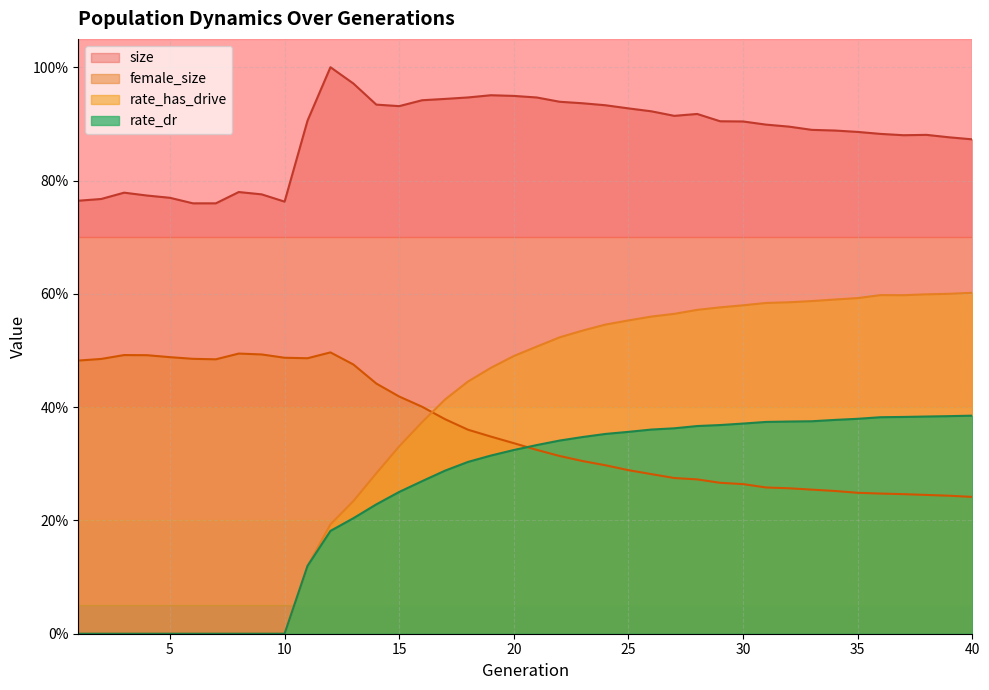

What are all the series names shown in the legend?

size, female_size, rate_has_drive, rate_dr